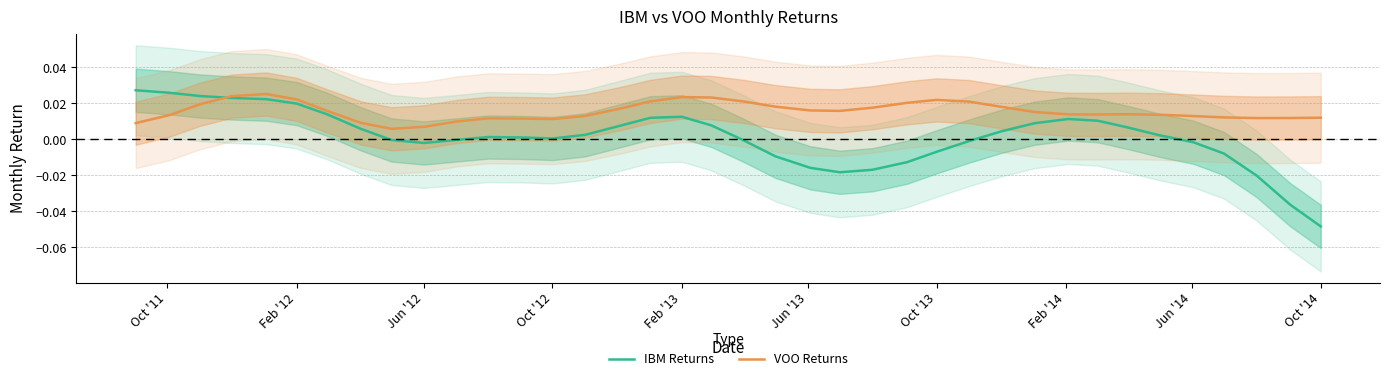

Is it true that IBM Returns equals 0.0 at Feb '13?

False